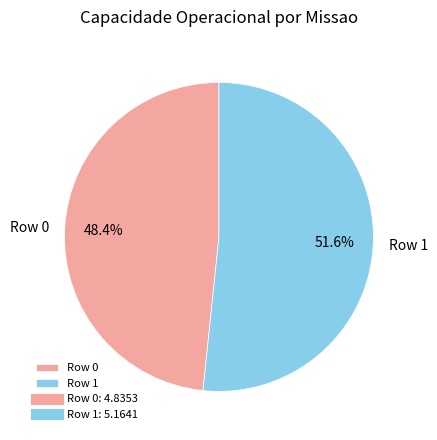

Which has a higher value, Row 1 or Row 0?

Row 1